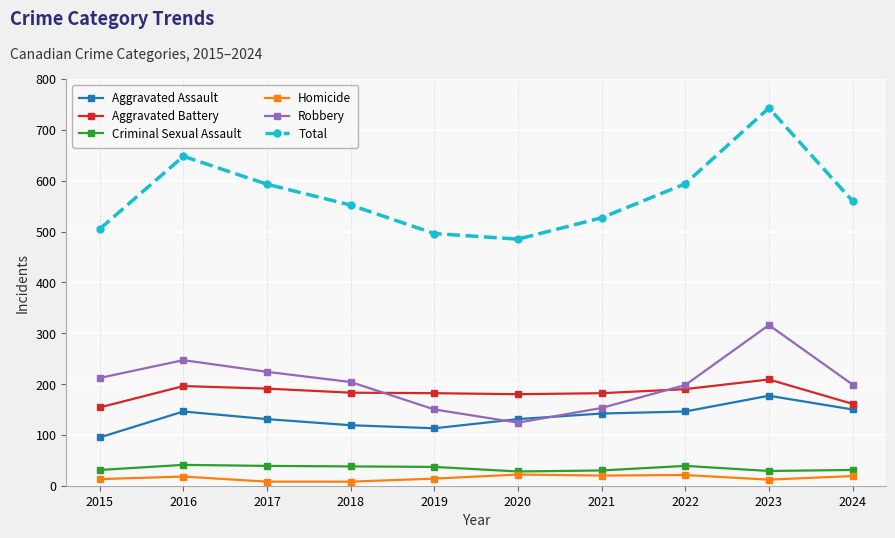

Which category has the lowest value in the Aggravated Assault series?

2015